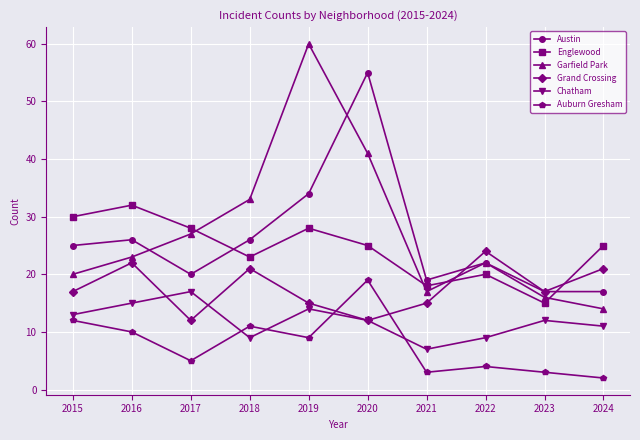

Which series changed the most between 2019 and 2020?

Austin